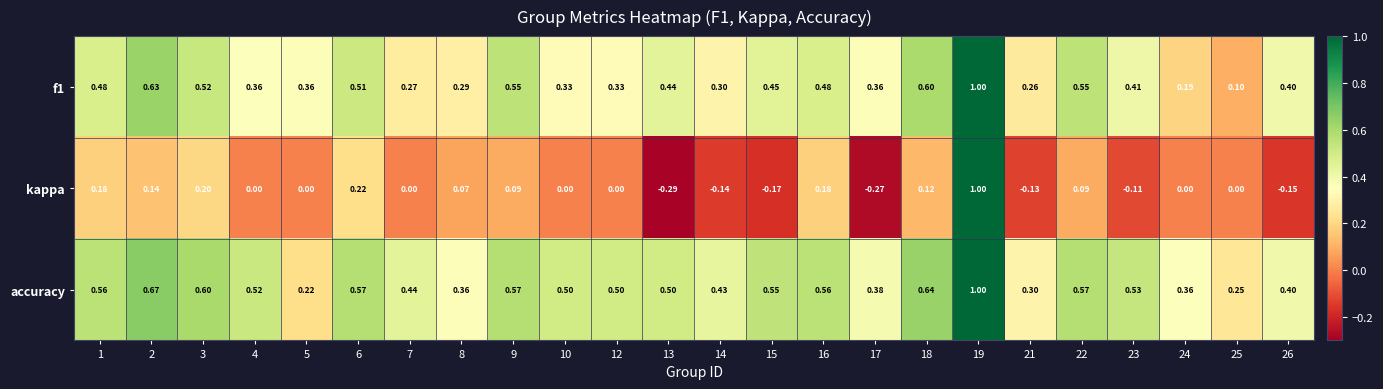

Which series changed the most between 3 and 14?

kappa